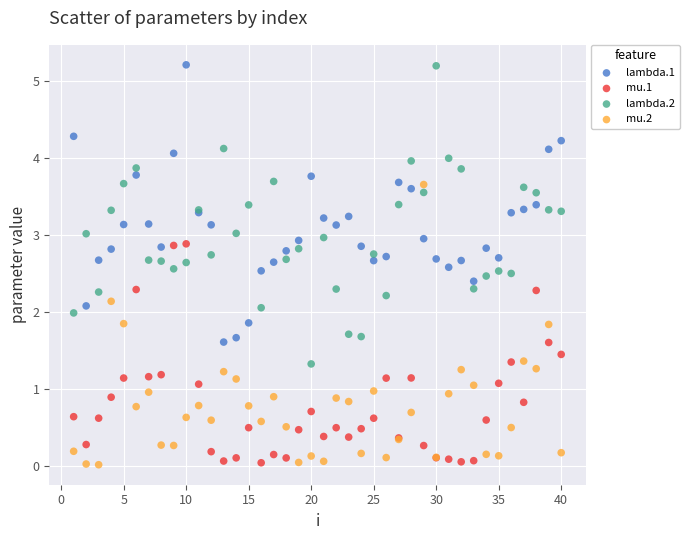

Which series has the largest Y range (max minus min)?

lambda.2